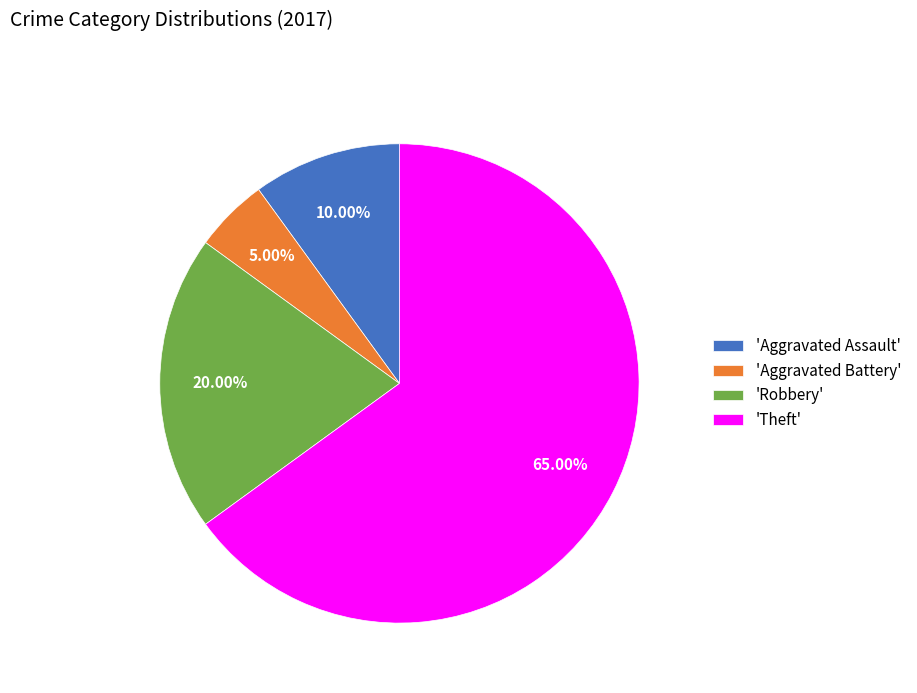

Does any single category account for the majority?

Yes